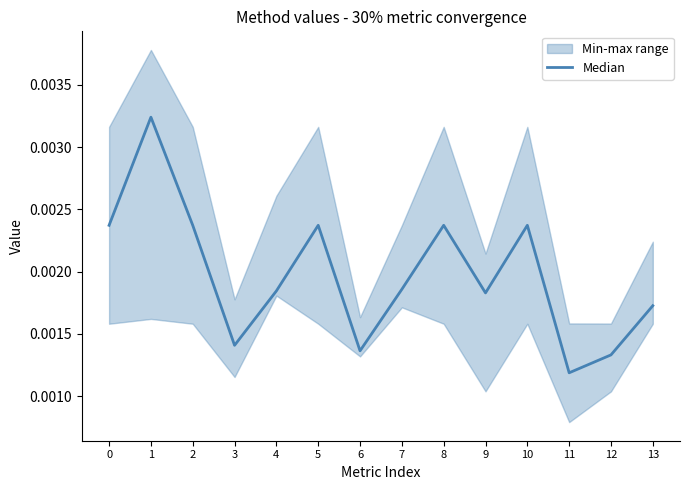

Rank the categories by value from lowest to highest.

11, 12, 6, 3, 13, 9, 4, 7, 0, 2, 5, 8, 10, 1